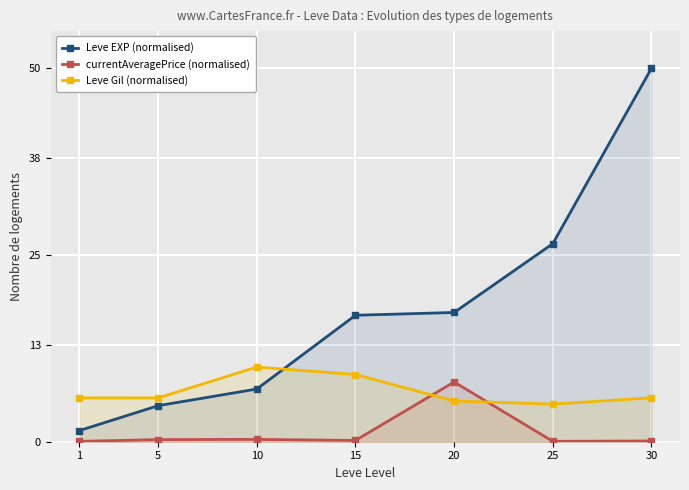

Which label corresponds to the smallest value in the chart?

1